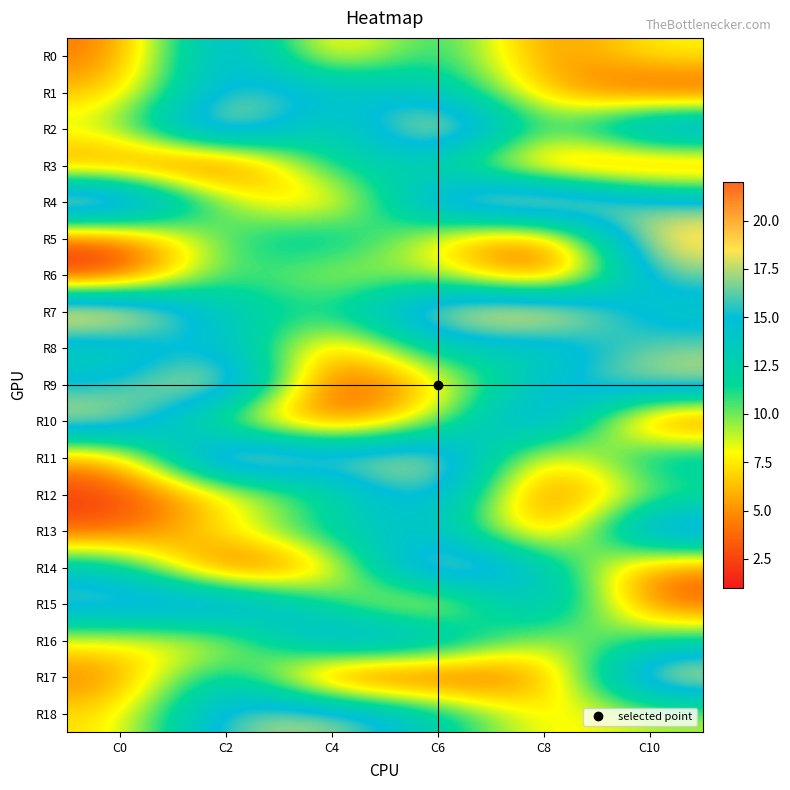

At which category is the sum across all series the highest?

C6